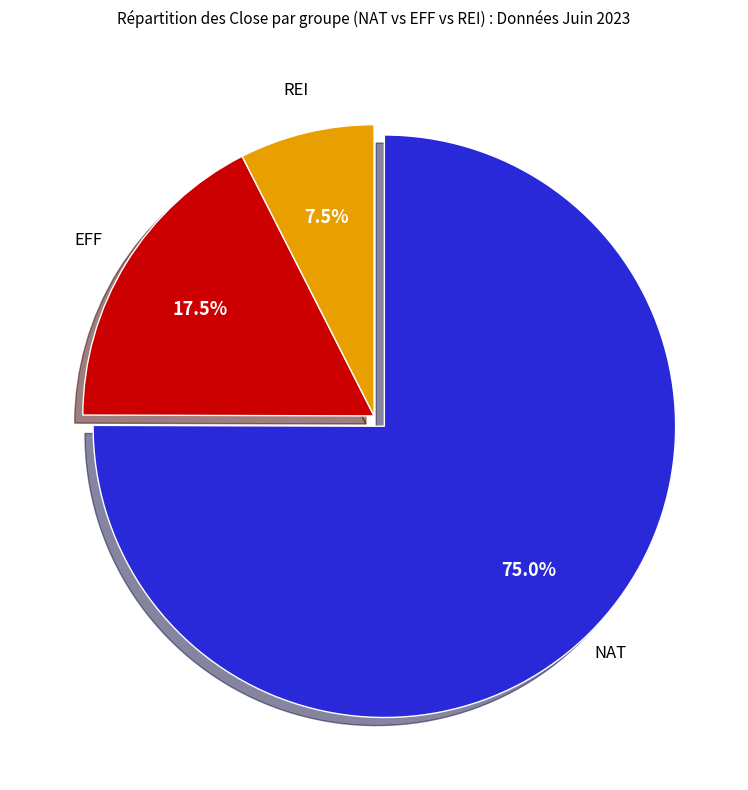

Which has a higher value, NAT or REI?

NAT